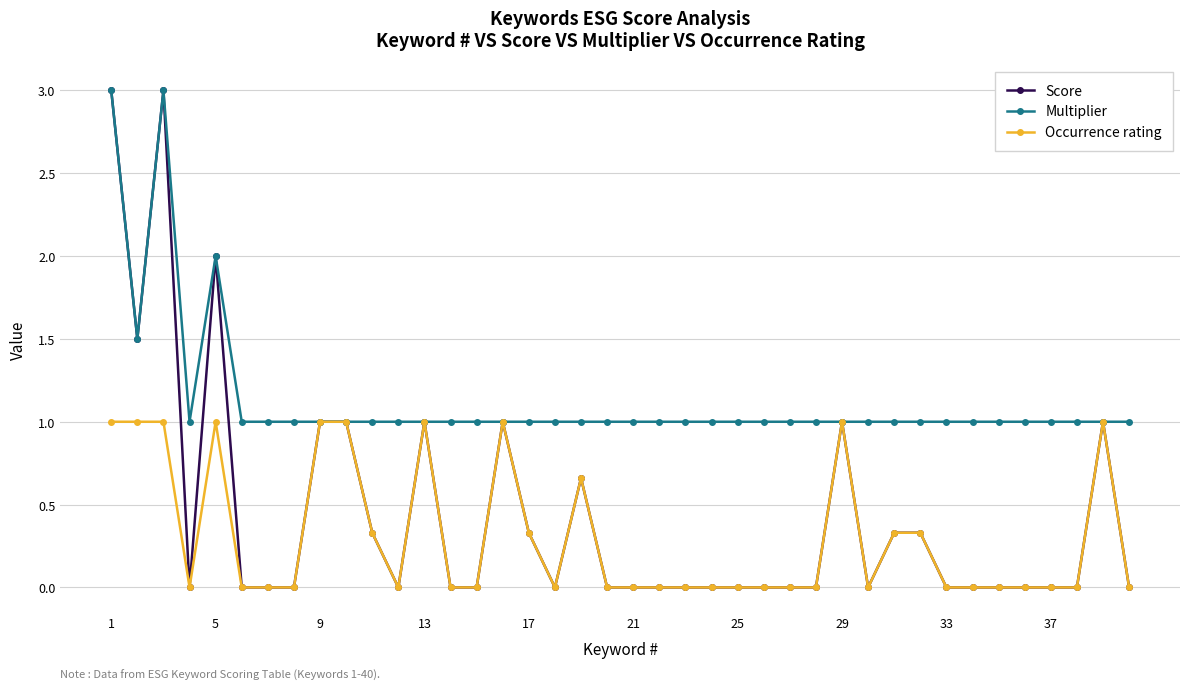

Which series has the largest total across all categories?

Multiplier